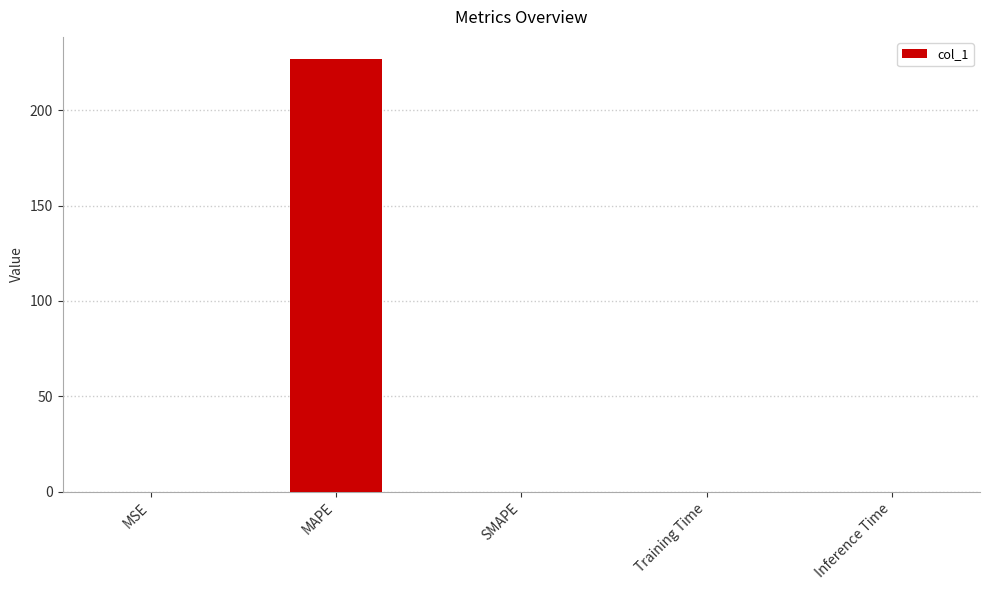

True or false: the data shows 66.7 at MAPE.

False